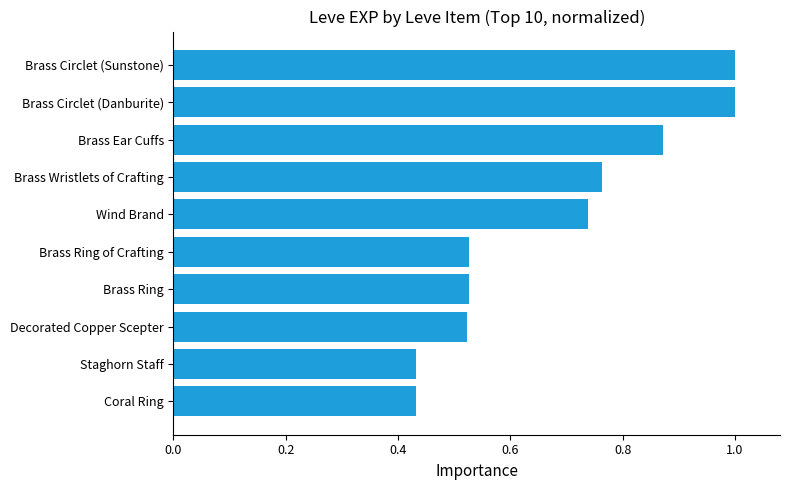

What is the change in value from Brass Ear Cuffs to Brass Circlet (Sunstone)?

+0.1